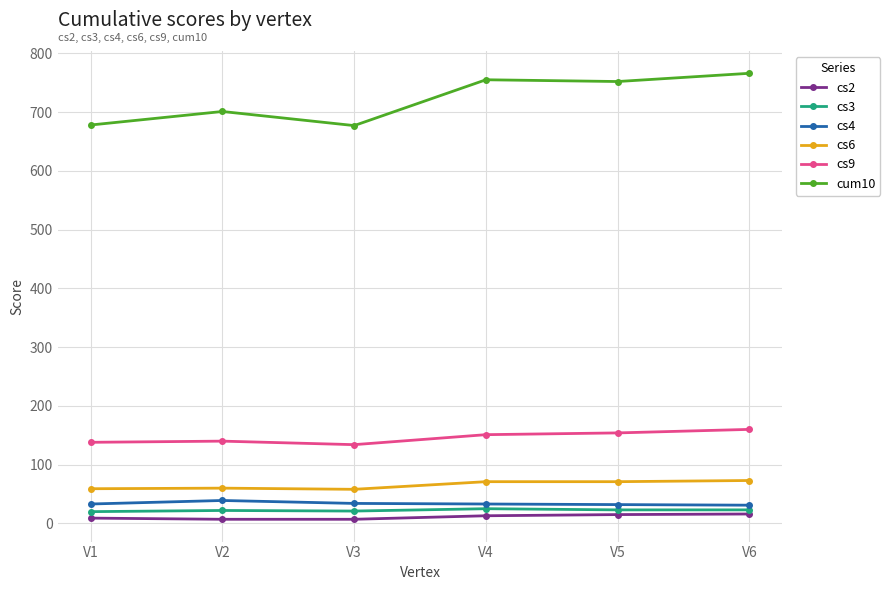

Which series has the largest range (max minus min)?

cum10